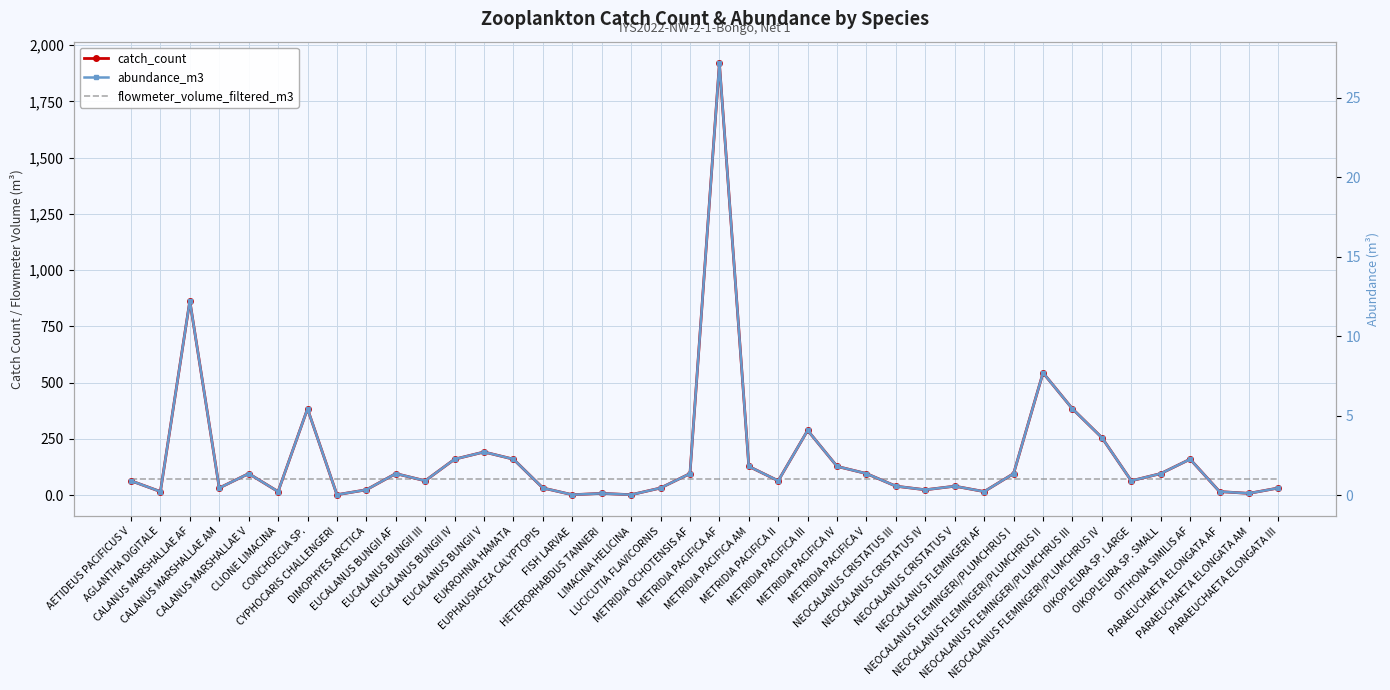

What is the value of the abundance_m3 point at the 11th from the left?

0.9